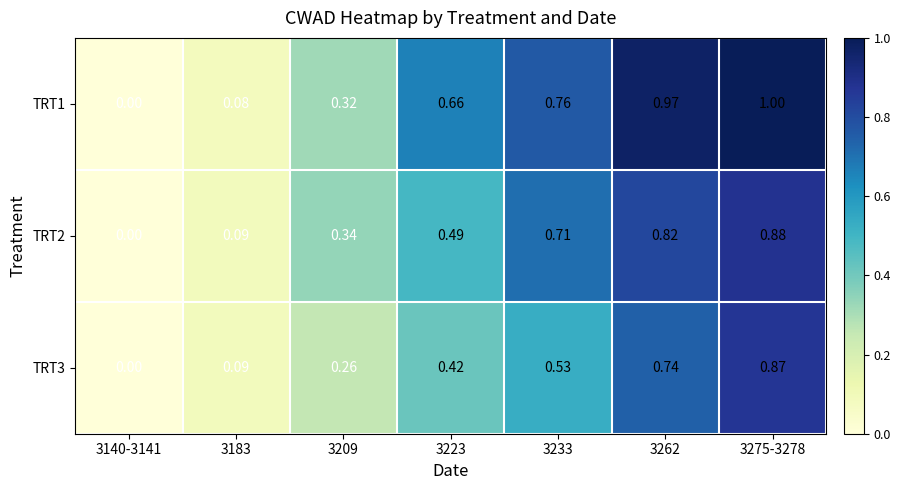

How many data points in TRT2 are above 0?

6